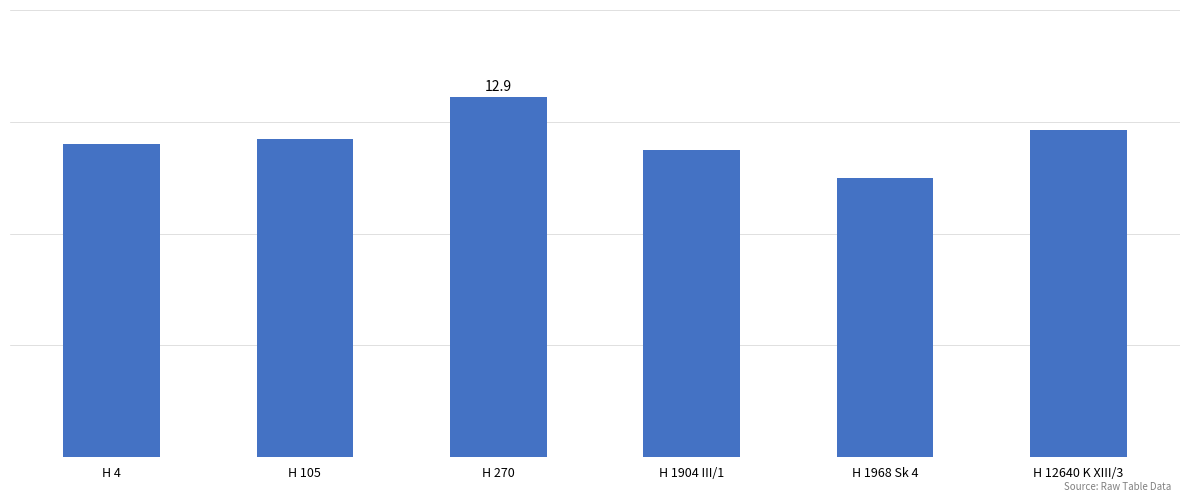

What is the greatest value displayed?

12.9